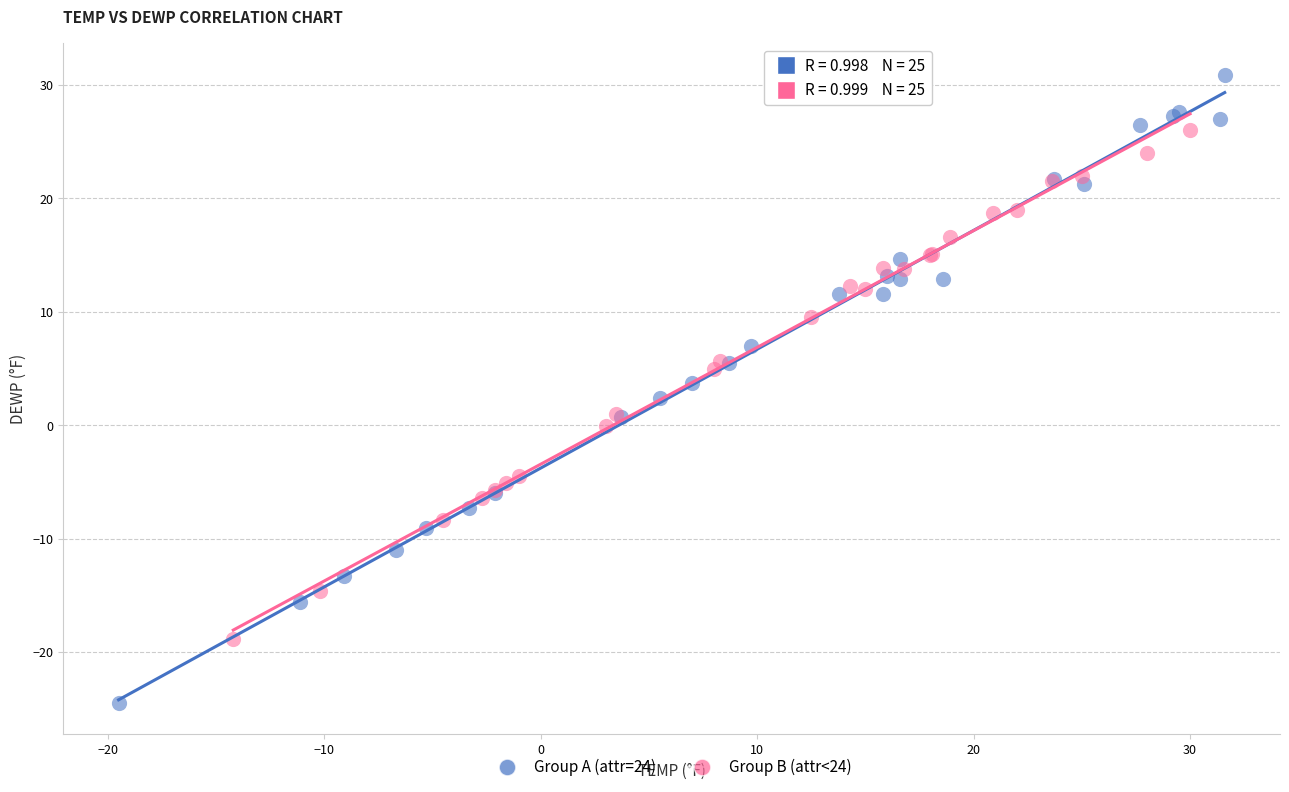

Which series reaches the minimum Y coordinate?

Group A (attr=24)